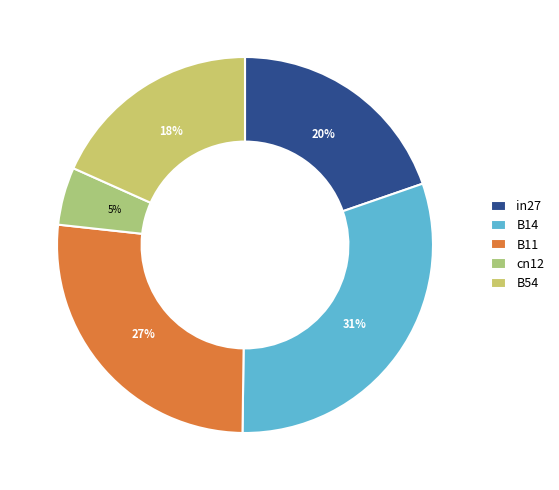

How many segments does this pie chart have?

5